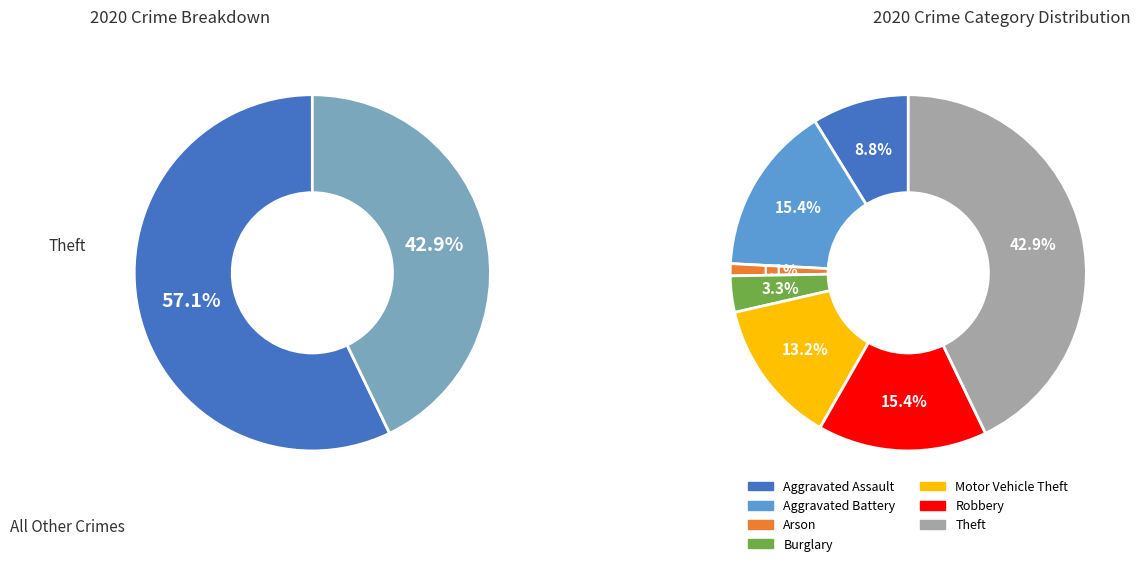

Do Arson and Aggravated Assault together represent more than half of the pie?

No